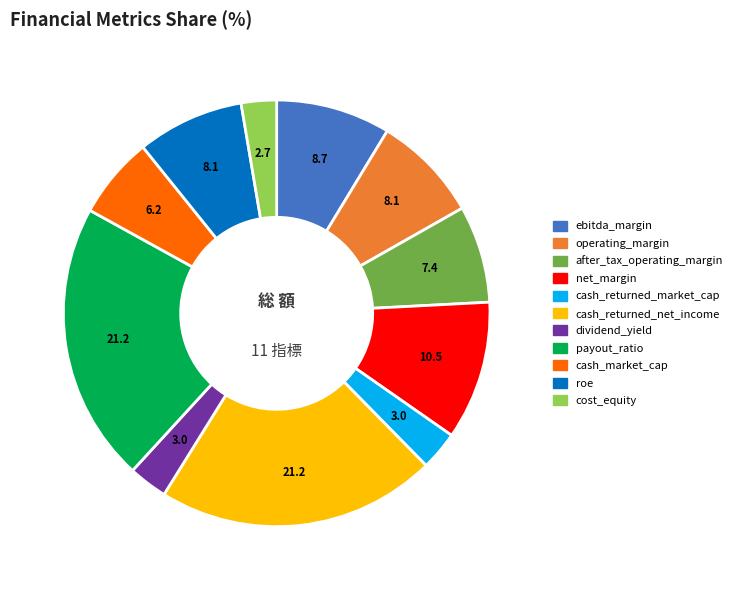

The after_tax_operating_margin slice represents 7% of the pie. True or false?

True